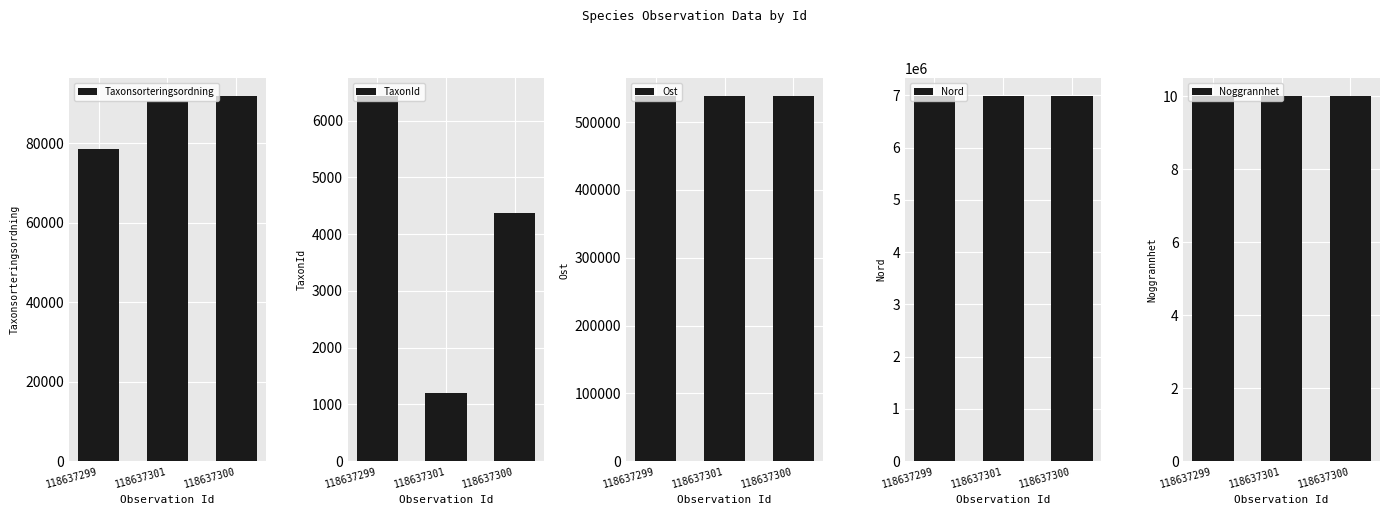

What are all the series names shown in the legend?

Taxonsorteringsordning, TaxonId, Ost, Nord, Noggrannhet